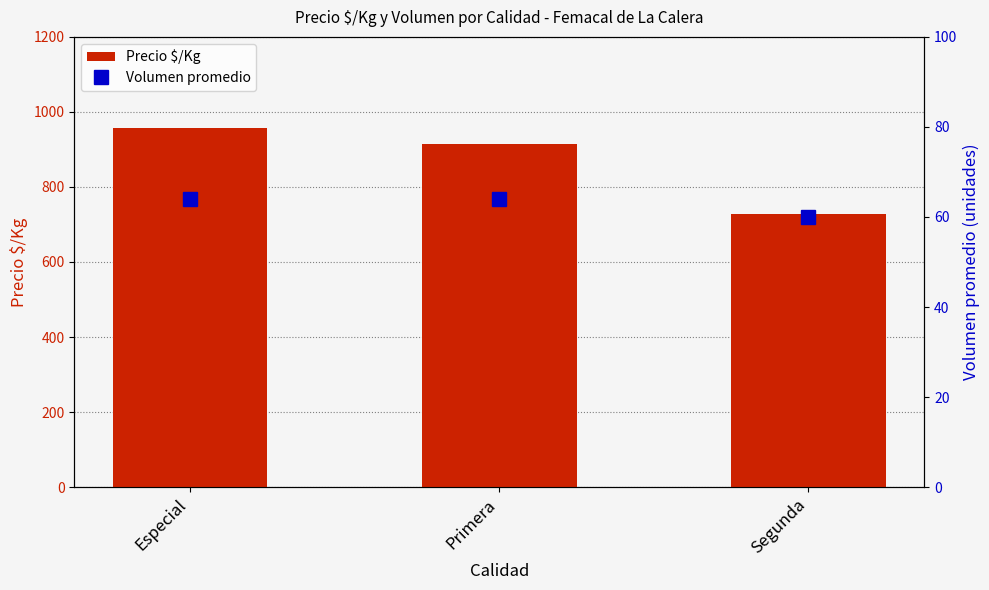

Reading left to right, what are all the values shown in this chart?

Precio $/Kg: 958	915	729
Volumen promedio: 64	64	60